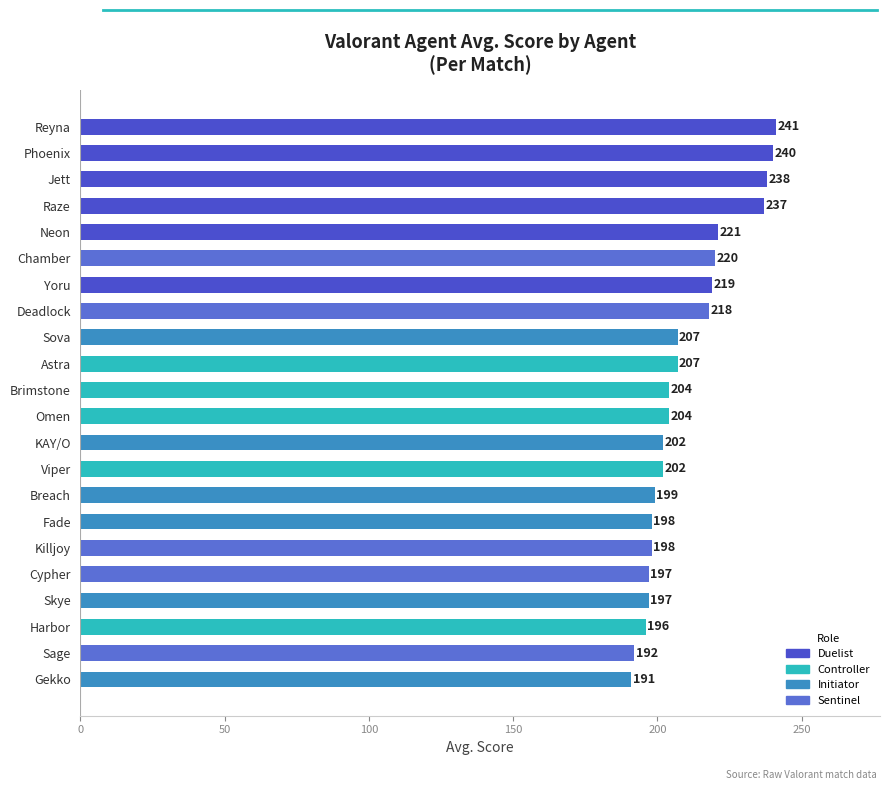

At which label is the value closest to 216?

Deadlock